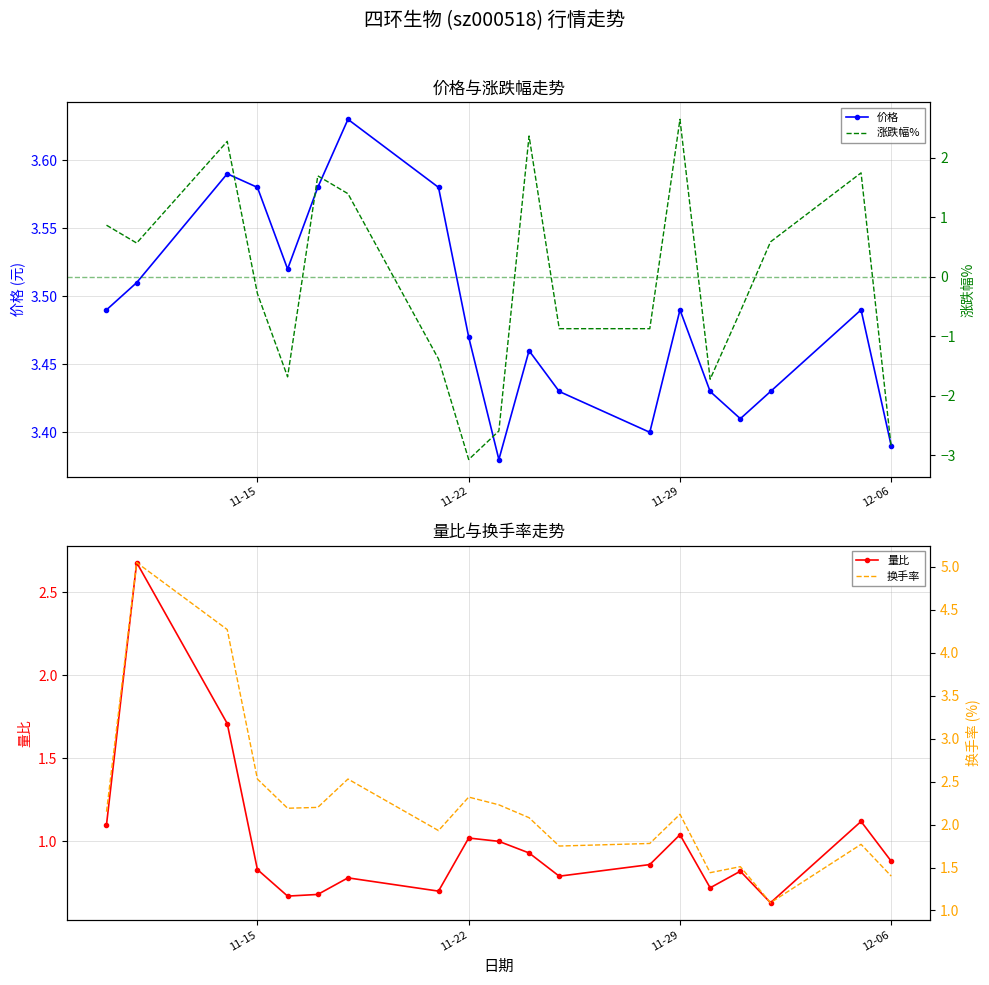

How many 价格 values are between 3 and 4?

19